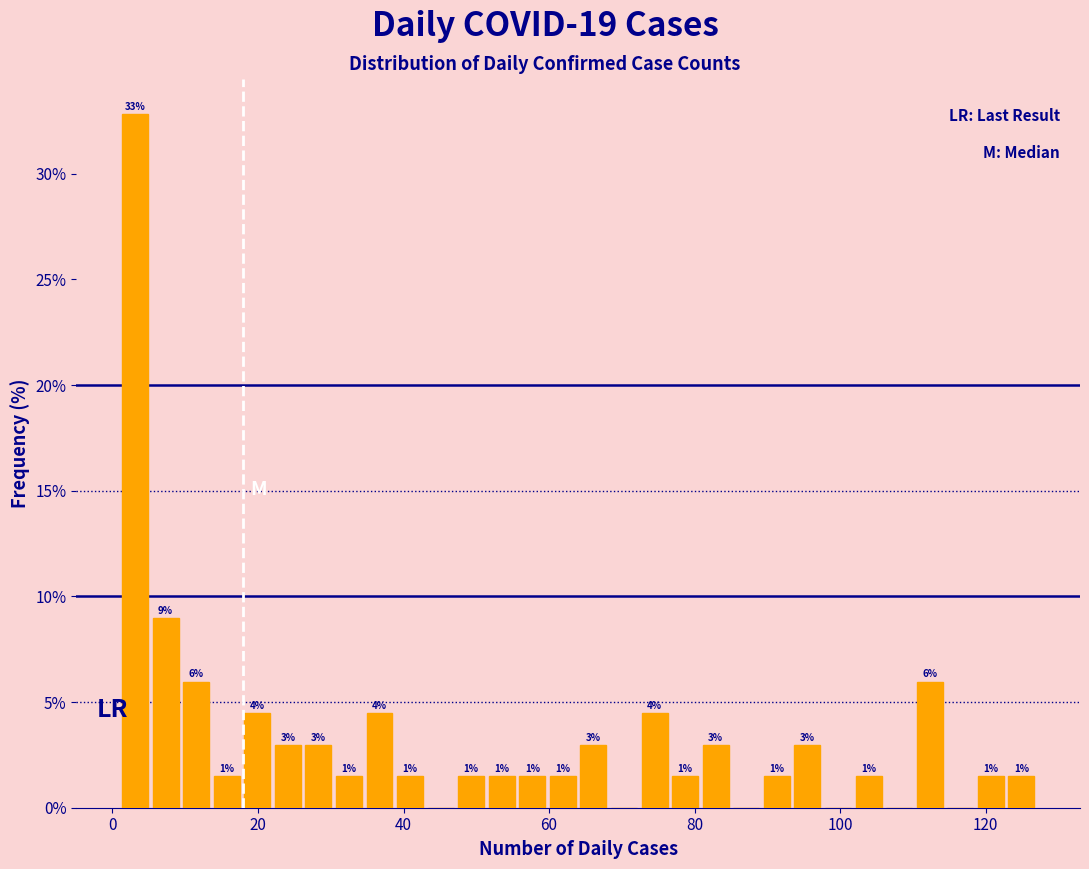

Read against the x-axis, roughly where is the centre of the tallest bar?

4